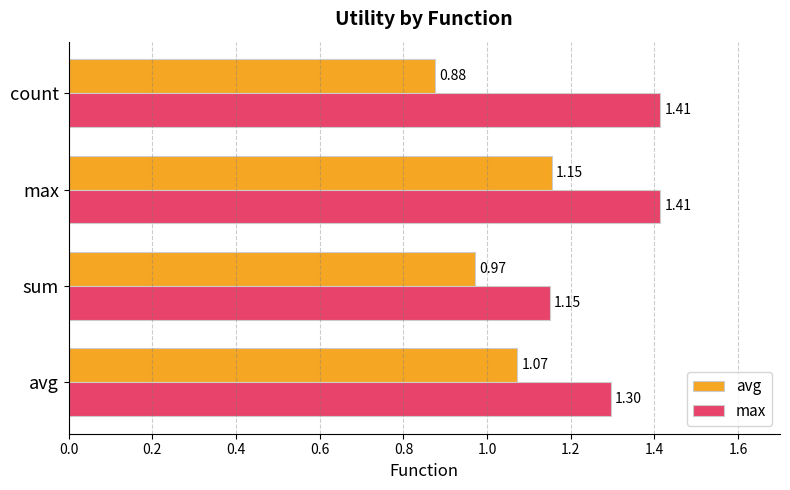

At which category does the chart reach its minimum across all series?

count